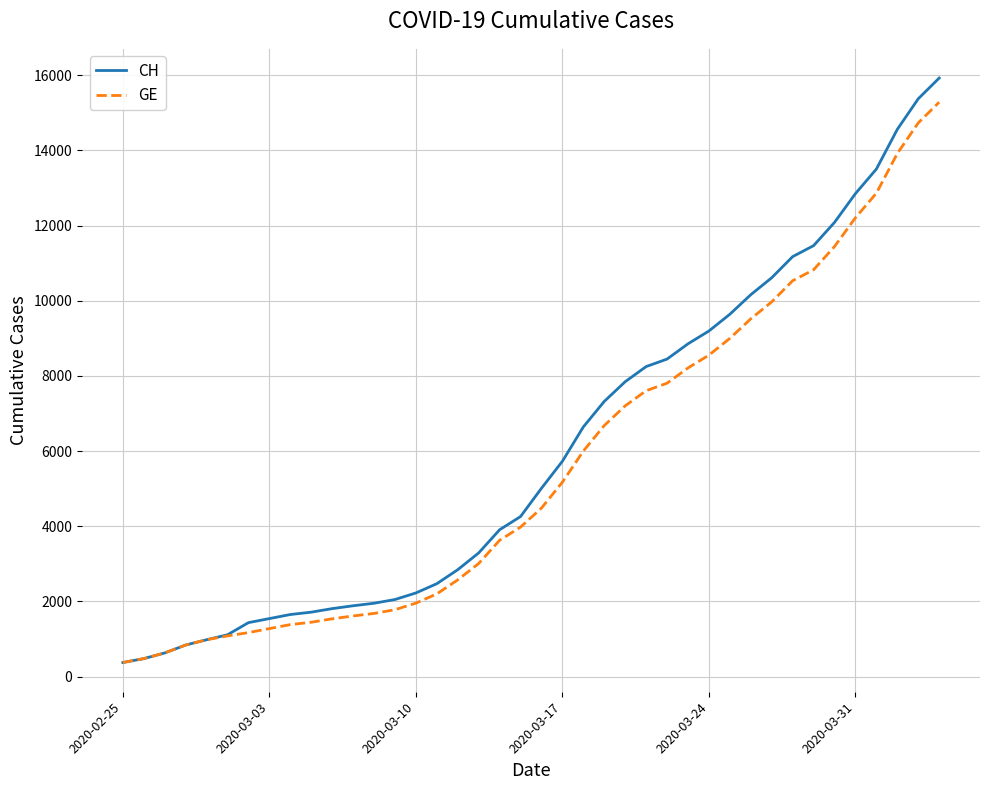

What is the greatest value displayed?

15926